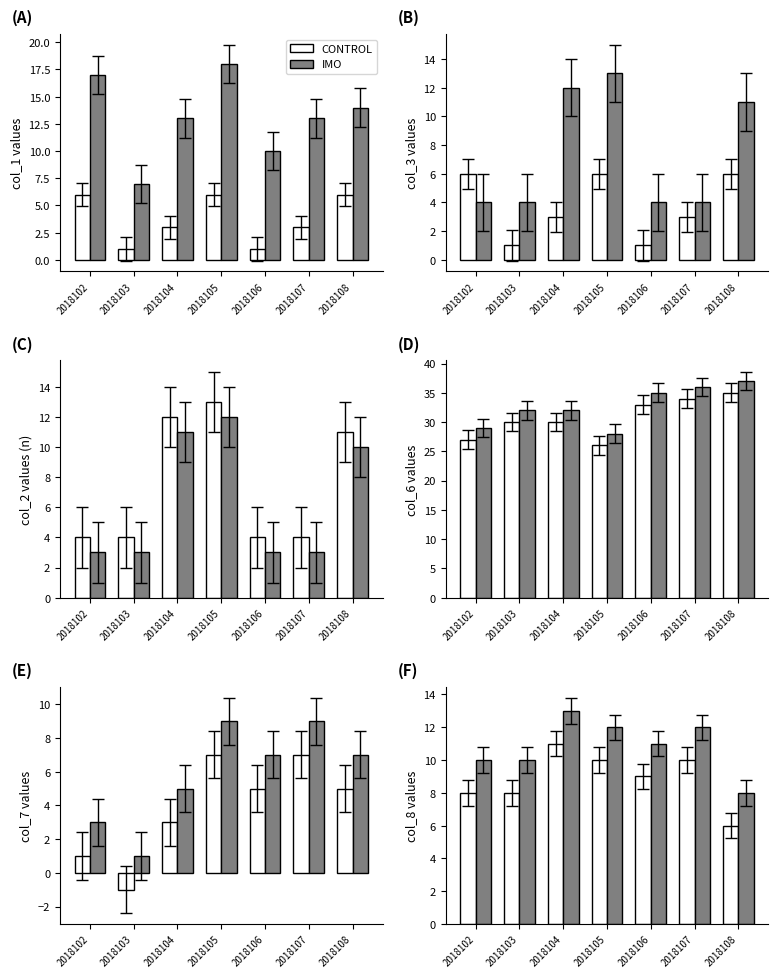

How many series are shown in this chart?

2